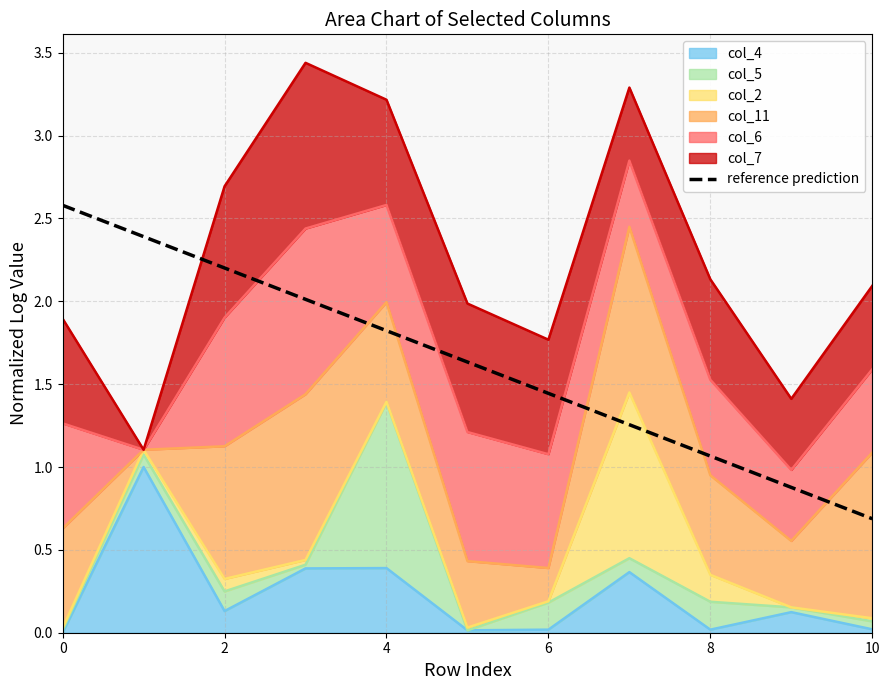

What is the average value?

1.6